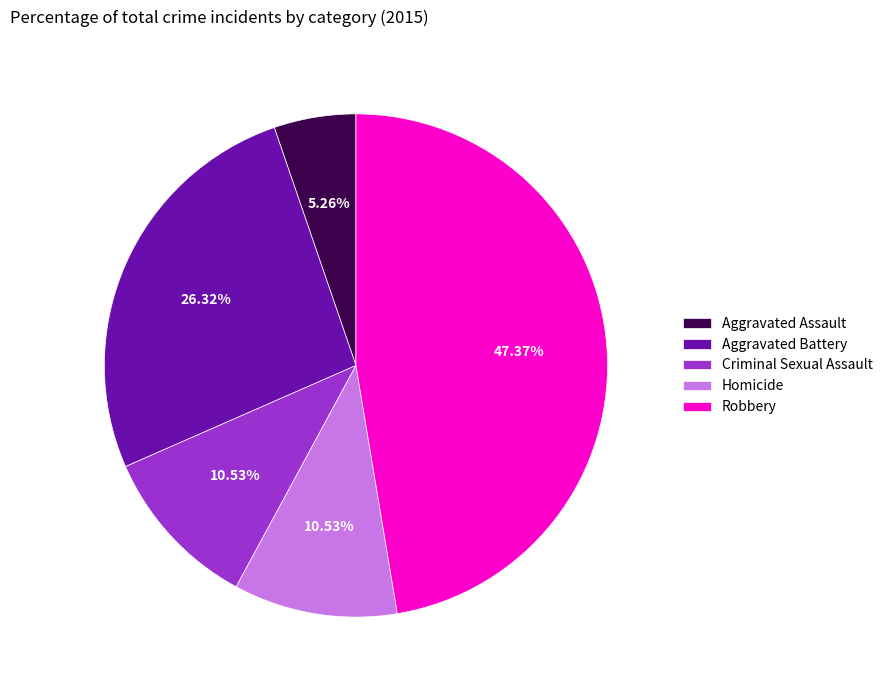

What percentage is the Aggravated Assault slice, to the nearest percent?

5%